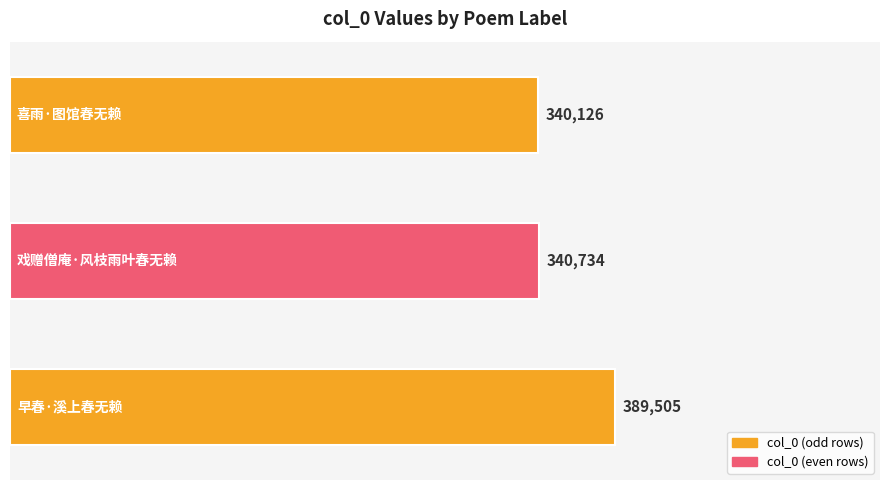

Reading bottom to top, extract all data points from this chart.

389505	340734	340126